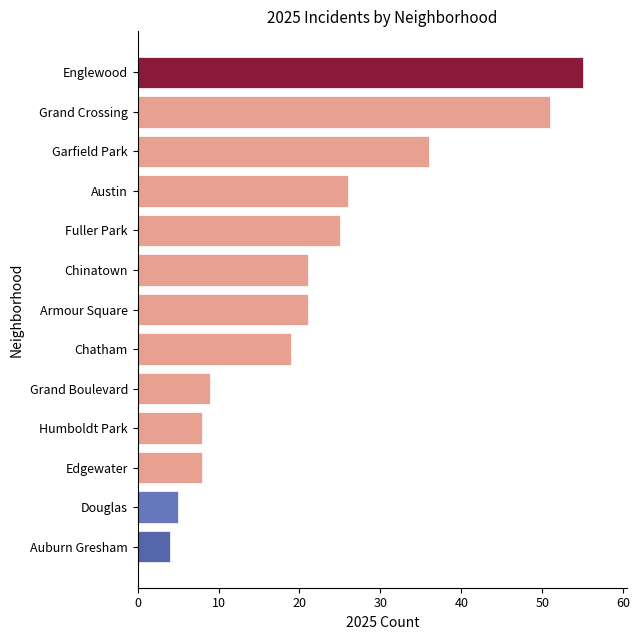

What is the difference between the maximum and second lowest values?

50